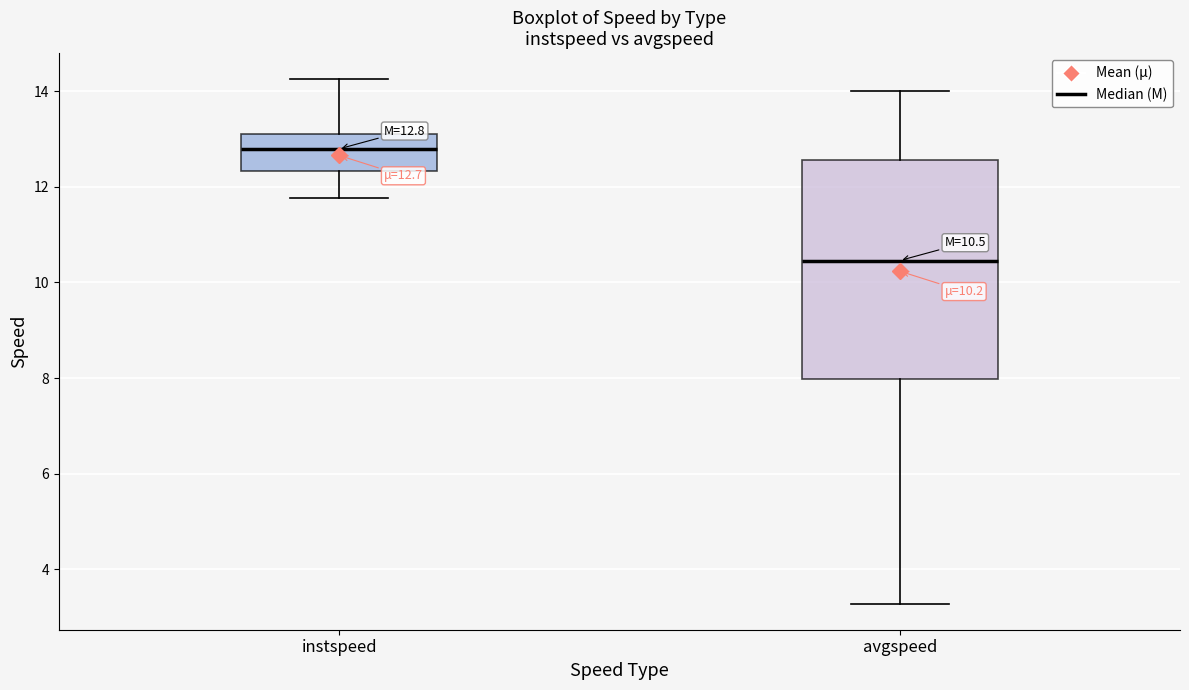

Which box's median line is the highest?

instspeed